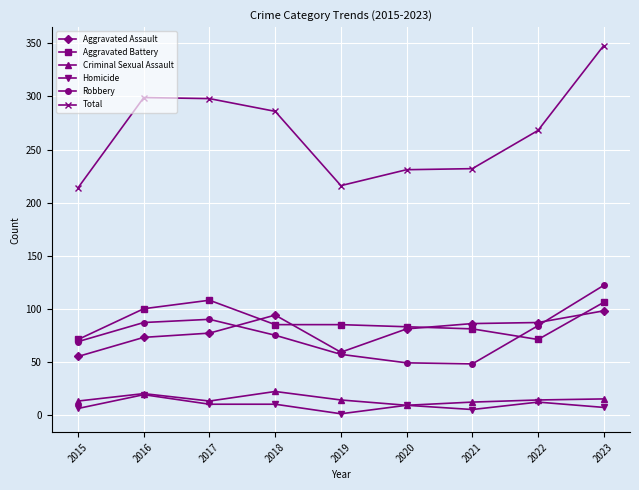

What is the smallest value displayed?

1